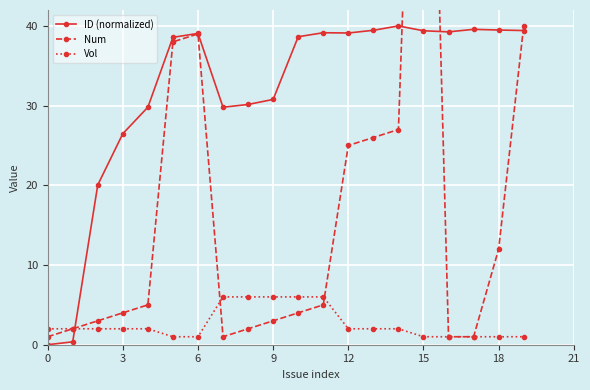

The ID (normalized) series shows 39.1 at 12. True or false?

True